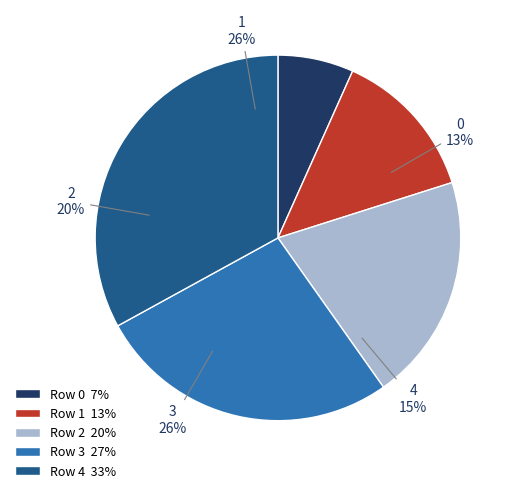

To the nearest percent, what is the combined percentage of 3 and 2?

47%